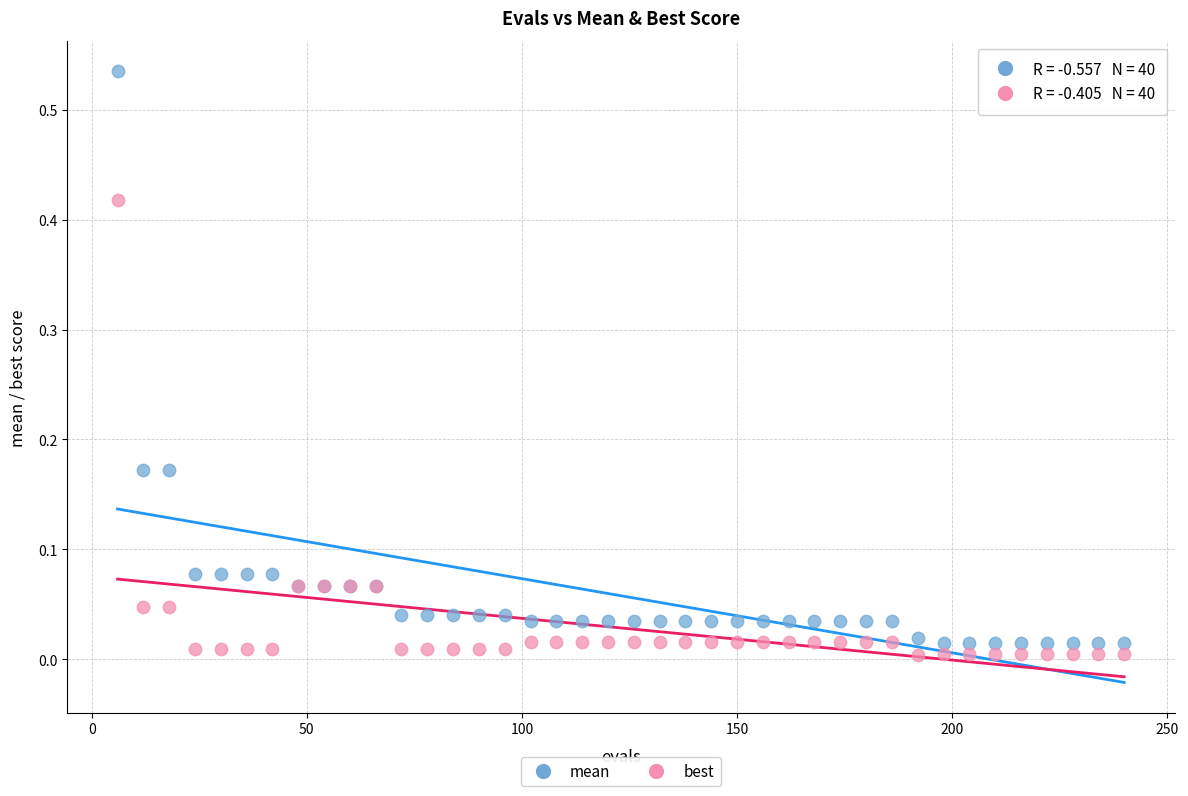

Which series has the widest spread of Y values?

mean